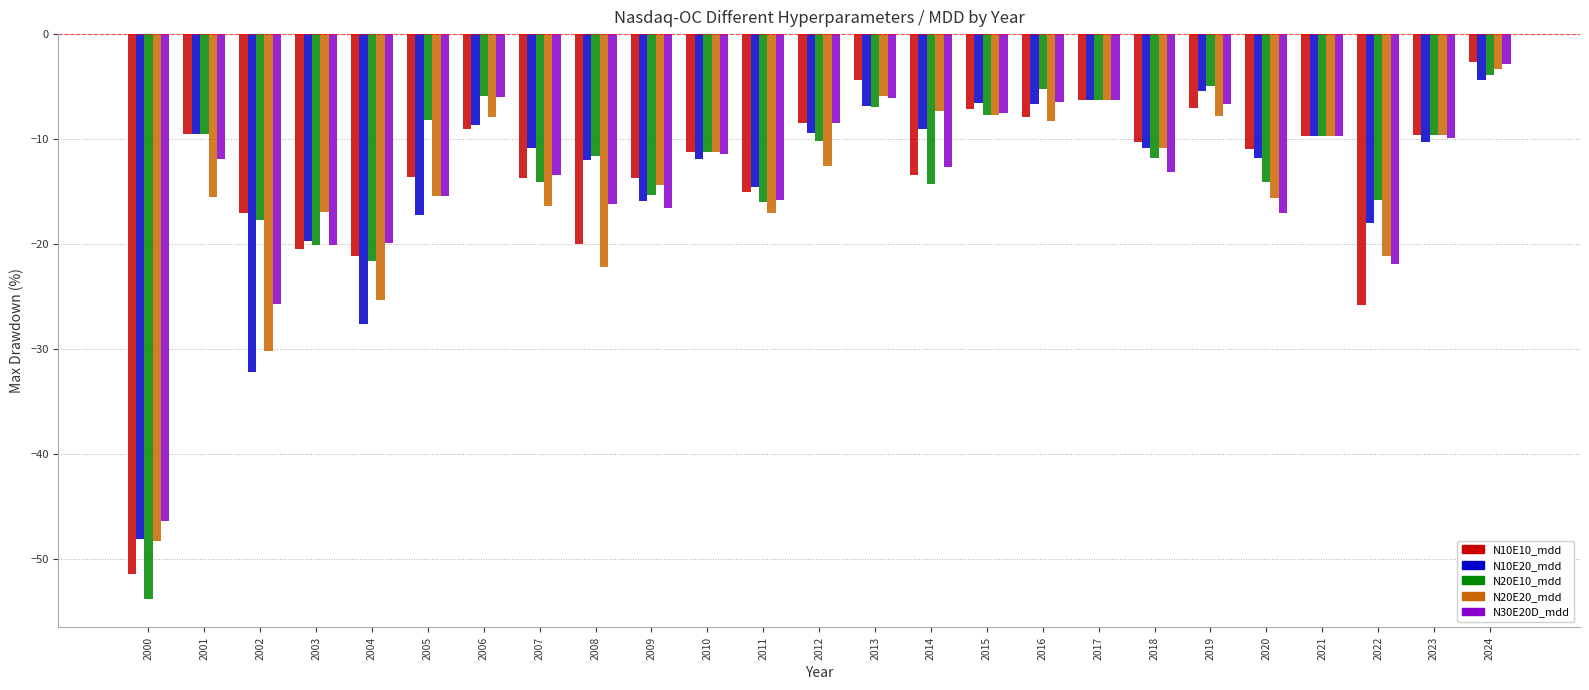

What is the difference between the N10E20_mdd values at 2016 and 2024?

2.3